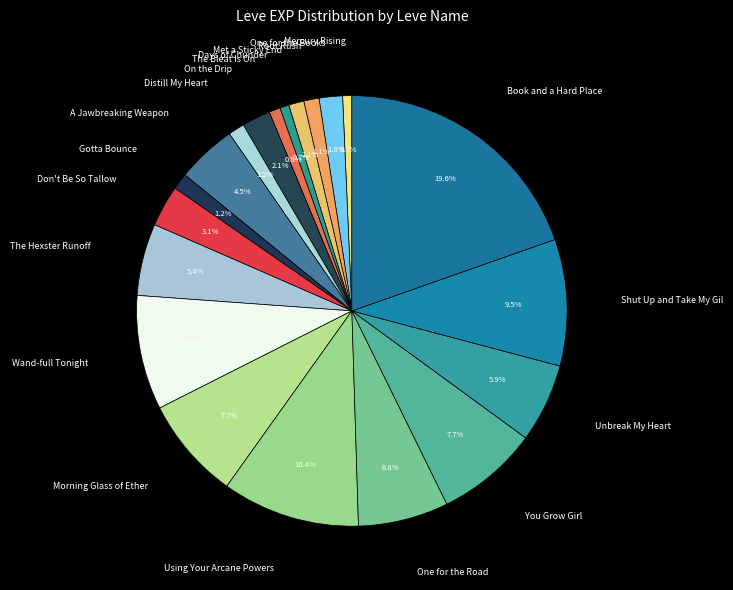

To the nearest percent, what portion does Wand-full Tonight represent?

9%